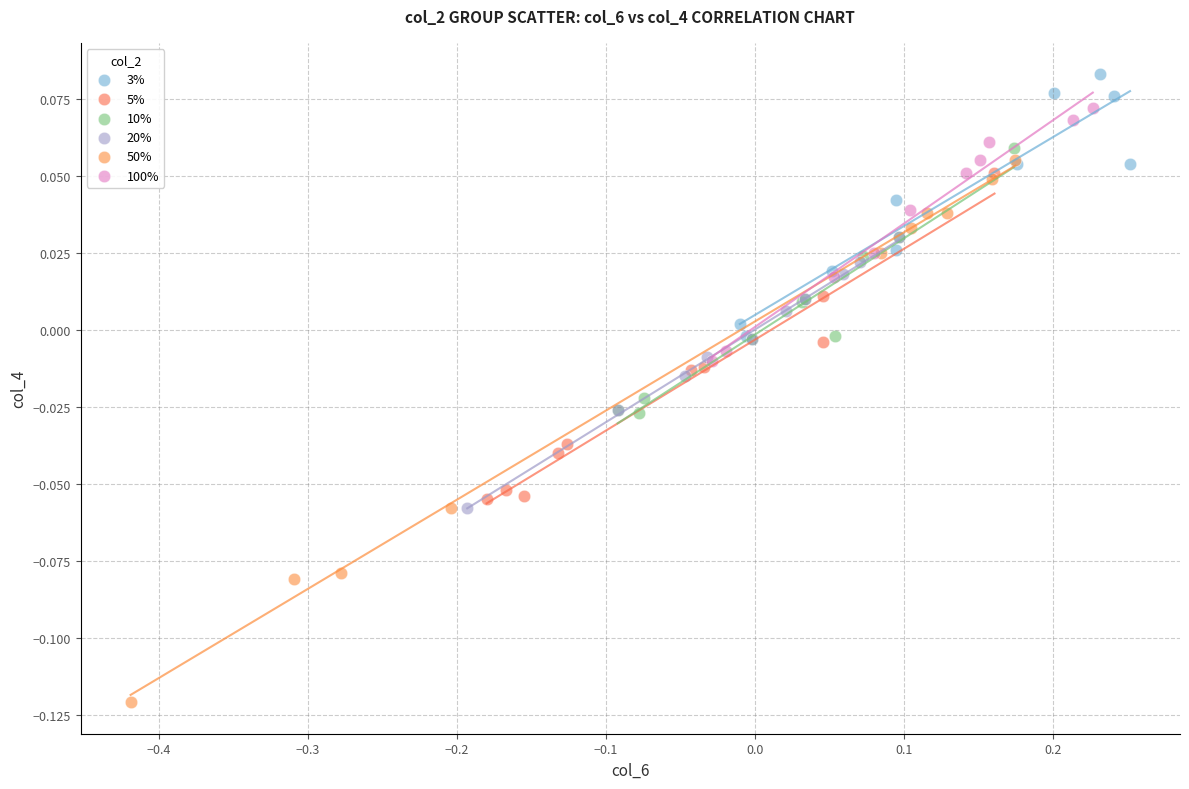

Which series reaches the minimum Y coordinate?

50%